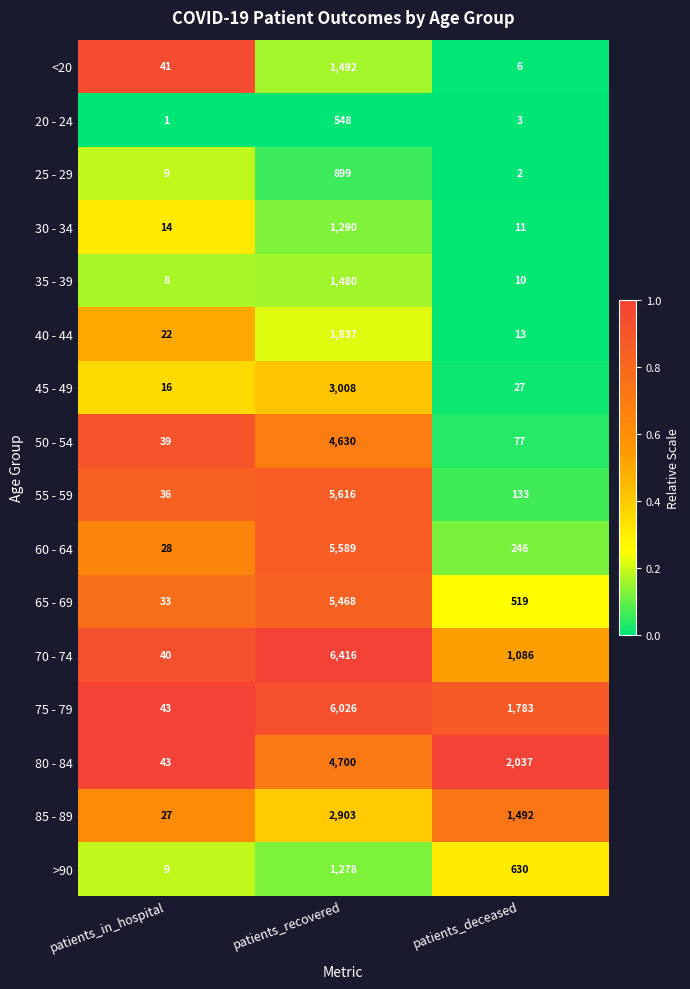

Which series has the largest total across all categories?

75 - 79